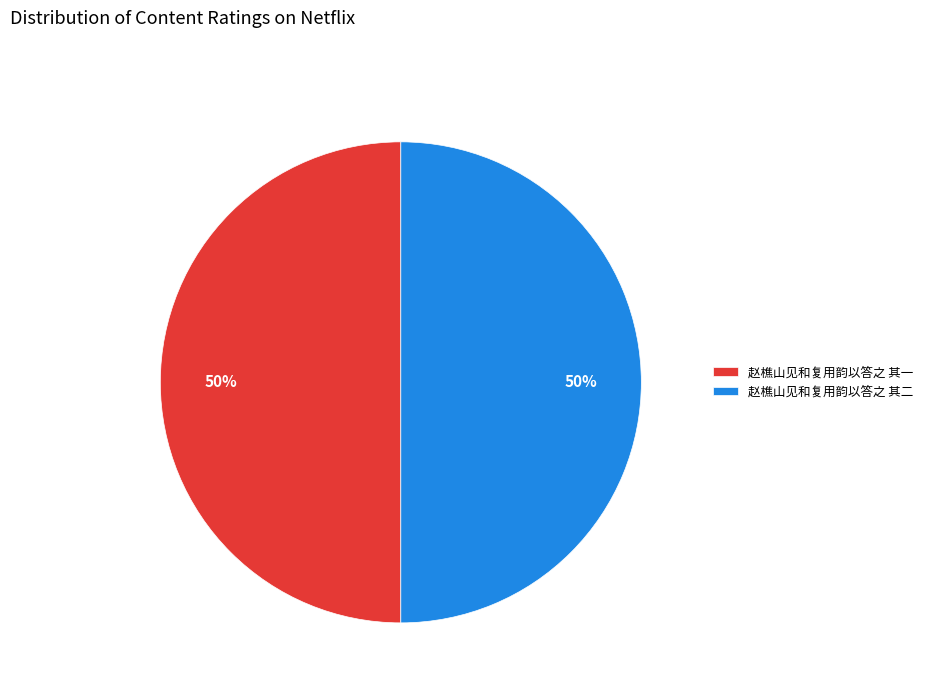

To the nearest percent, what is the combined percentage of 赵樵山见和复用韵以答之 其一 and 赵樵山见和复用韵以答之 其二?

100%